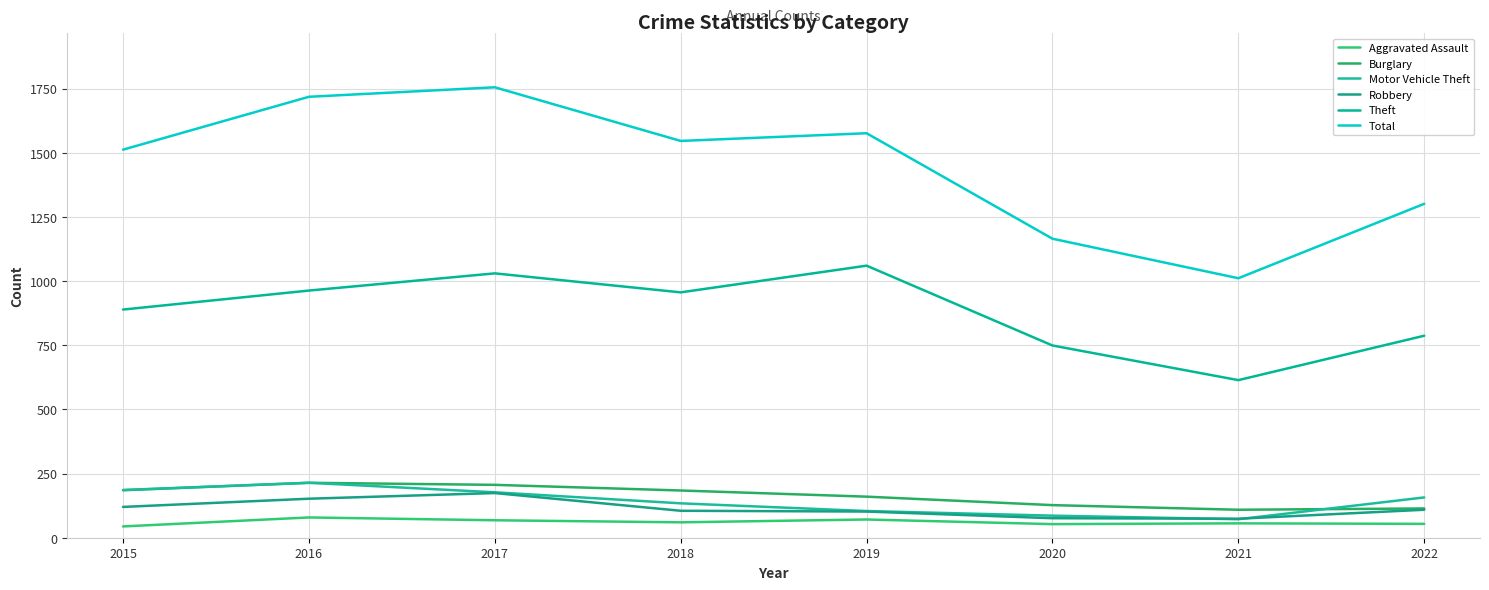

How many lines are shown in the chart?

6